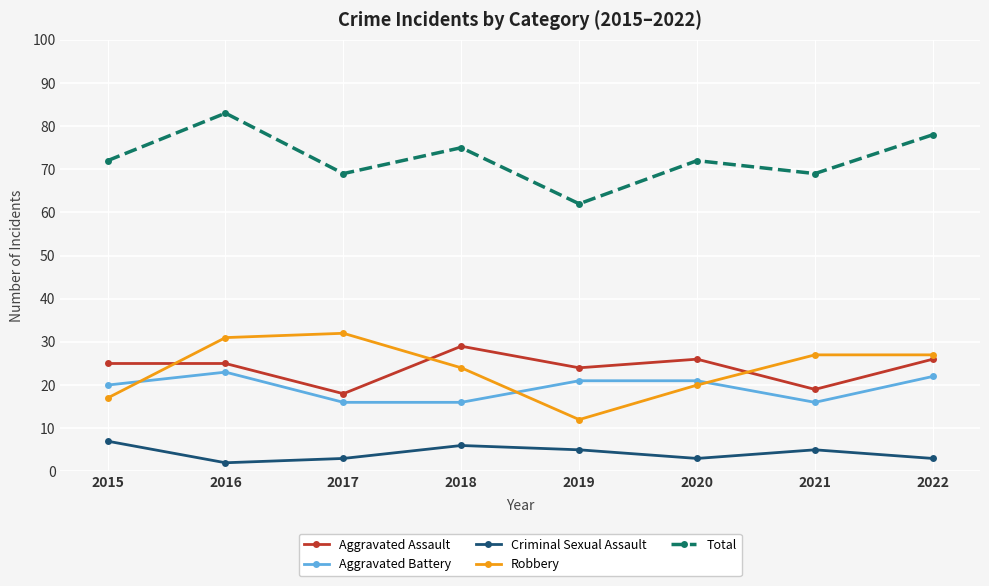

The Total series shows 35 at 2019. True or false?

False